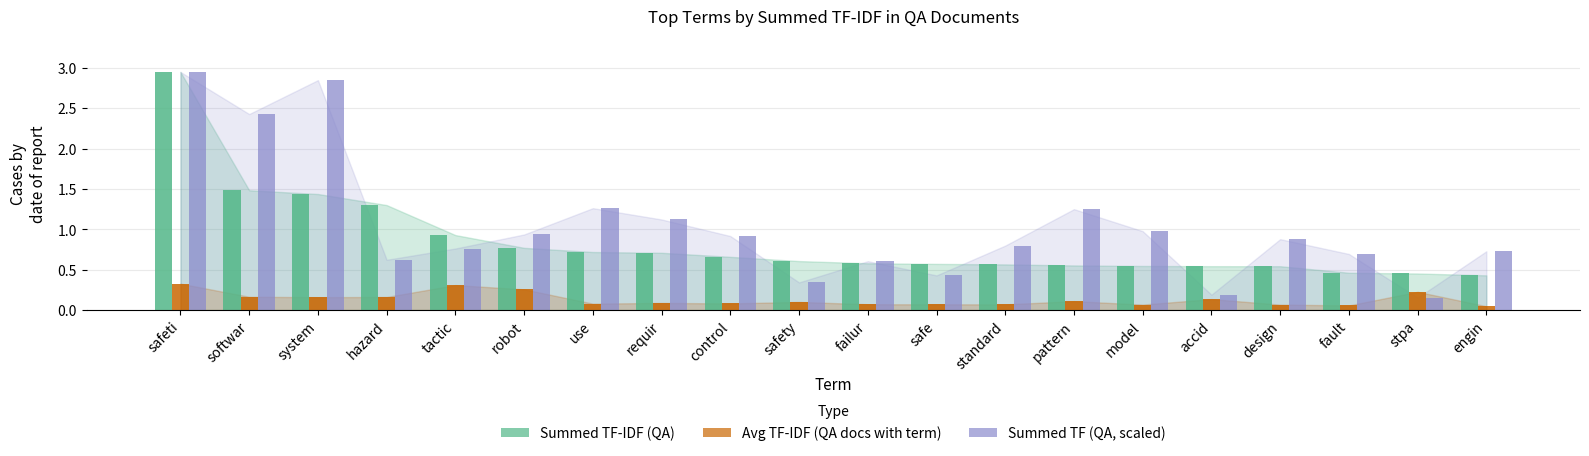

What is the sum of all Avg TF-IDF (QA docs with term) values?

2.7